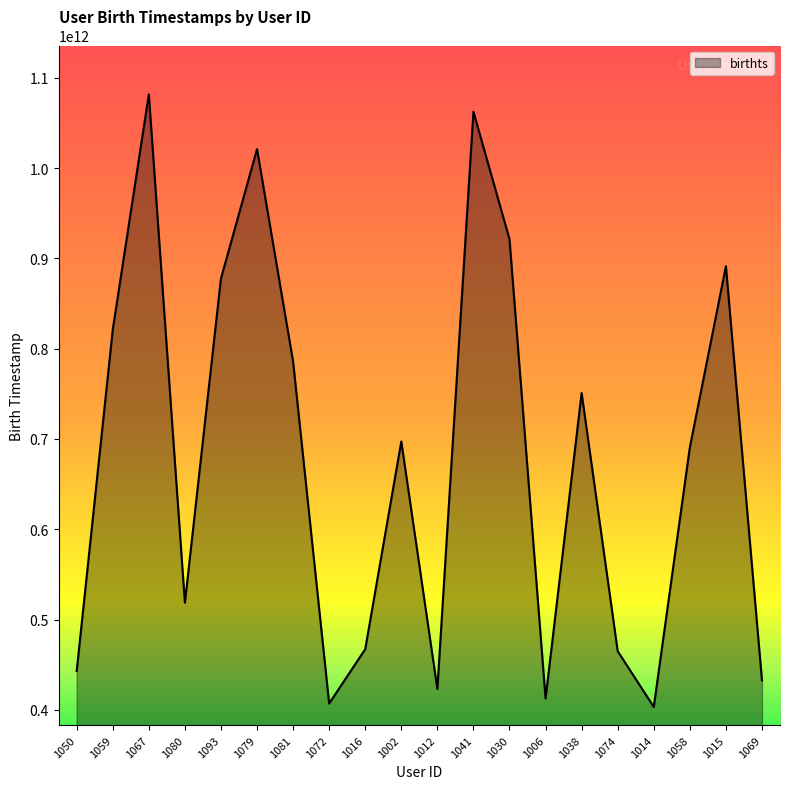

True or false: the data shows 221878699583 at 1002.

False